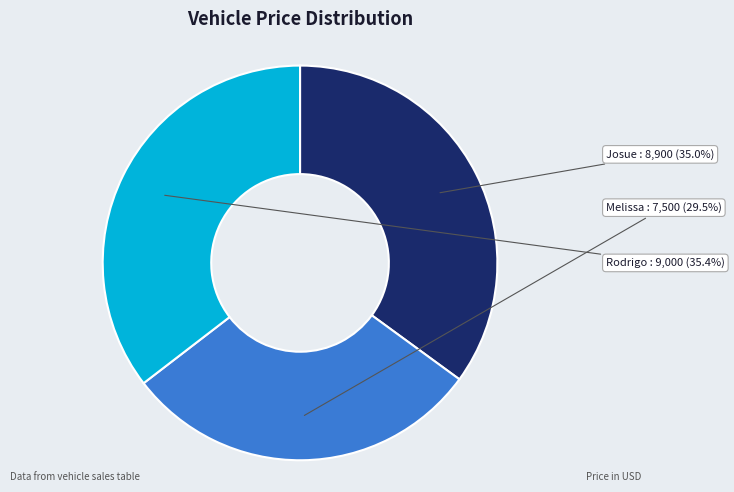

Does any single category account for the majority?

No